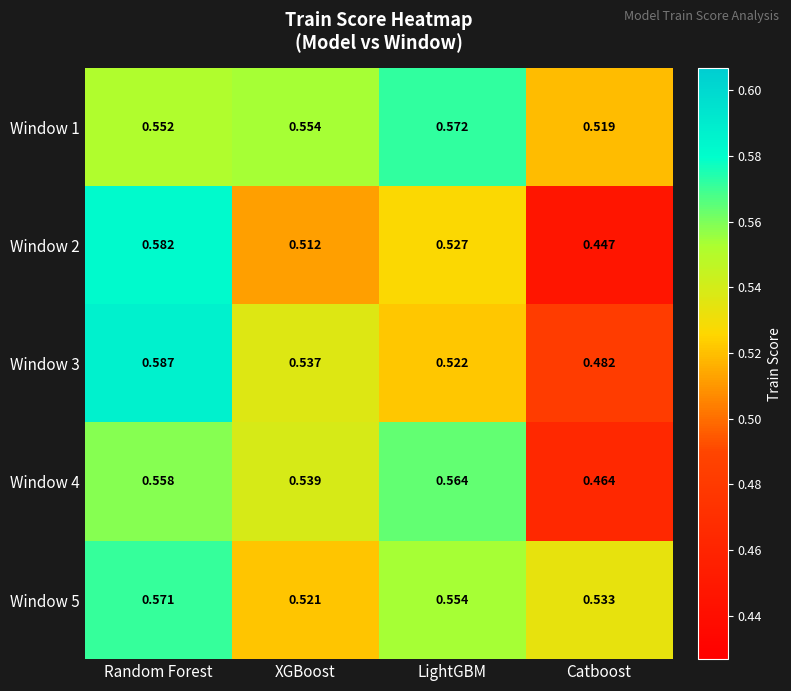

Which label corresponds to the largest value in the chart?

Random Forest